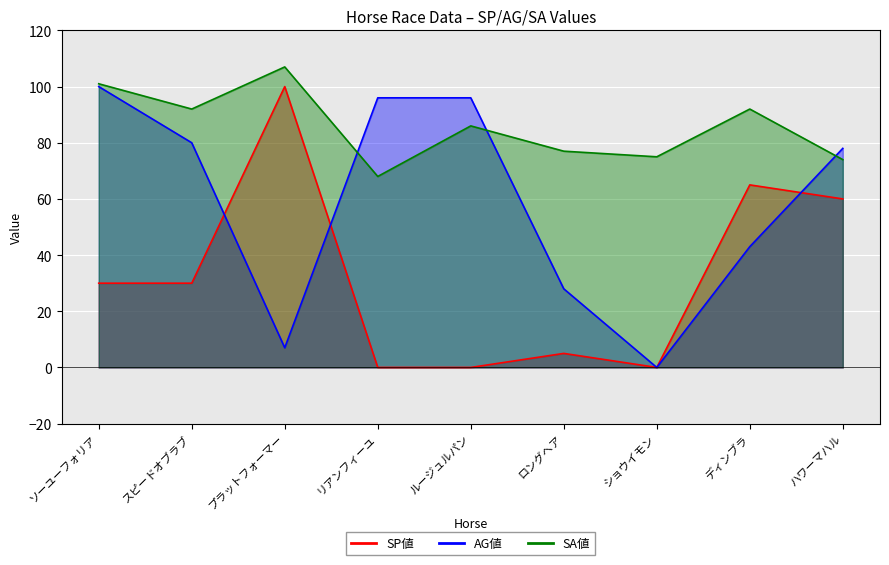

At which category is the sum across all series the highest?

ソーユーフォリア